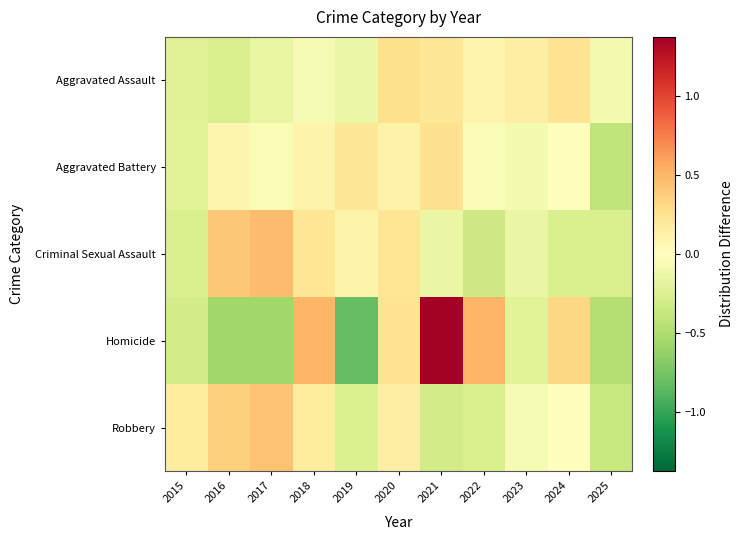

Reading left to right, what are all the values shown in this chart?

Aggravated Assault: 2015=-0.2	2016=-0.3	2017=-0.2	2018=-0.1	2019=-0.1	2020=0.3	2021=0.2	2022=0.1	2023=0.1	2024=0.2	2025=-0.1
Aggravated Battery: 2015=-0.2	2016=0.1	2017=-0.0	2018=0.1	2019=0.2	2020=0.1	2021=0.3	2022=-0.0	2023=-0.1	2024=0.0	2025=-0.4
Criminal Sexual Assault: 2015=-0.3	2016=0.4	2017=0.5	2018=0.2	2019=0.1	2020=0.2	2021=-0.1	2022=-0.3	2023=-0.1	2024=-0.3	2025=-0.3
Homicide: 2015=-0.3	2016=-0.6	2017=-0.6	2018=0.5	2019=-0.8	2020=0.2	2021=1.4	2022=0.5	2023=-0.2	2024=0.3	2025=-0.5
Robbery: 2015=0.2	2016=0.4	2017=0.4	2018=0.2	2019=-0.2	2020=0.1	2021=-0.3	2022=-0.3	2023=-0.1	2024=-0.0	2025=-0.4